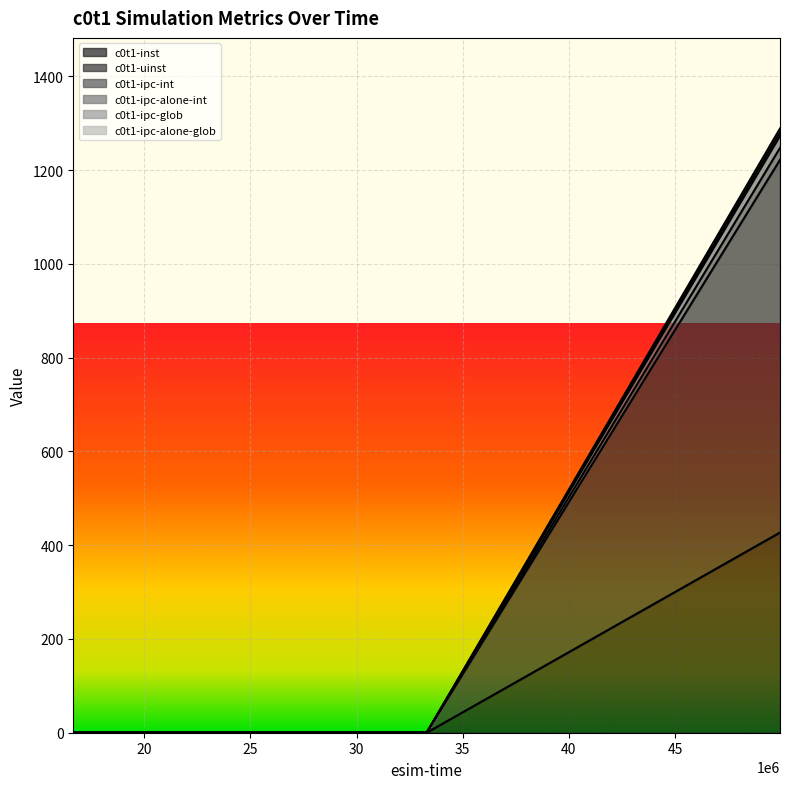

Reading left to right, what are all the values shown in this chart?

c0t1-inst: 16650000=0.0	33300000=0.0	49950000=1272.9
c0t1-uinst: 16650000=0.0	33300000=0.0	49950000=427.0
c0t1-ipc-int: 16650000=0.0	33300000=0.0	49950000=1222.0
c0t1-ipc-alone-int: 16650000=0.0	33300000=0.0	49950000=1280.8
c0t1-ipc-glob: 16650000=0.0	33300000=0.0	49950000=1247.4
c0t1-ipc-alone-glob: 16650000=0.0	33300000=0.0	49950000=1288.8